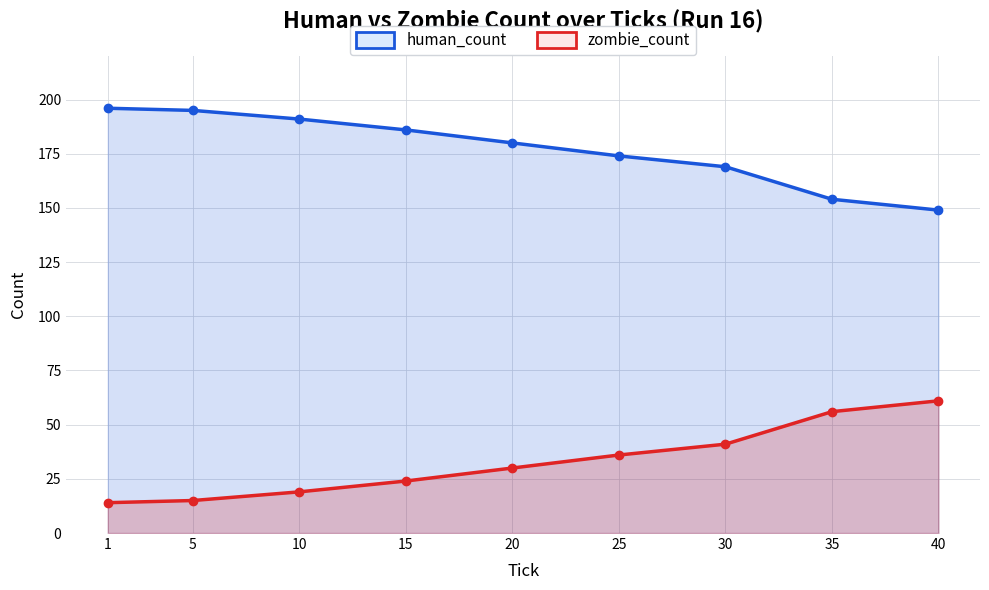

What is the smallest value displayed?

14